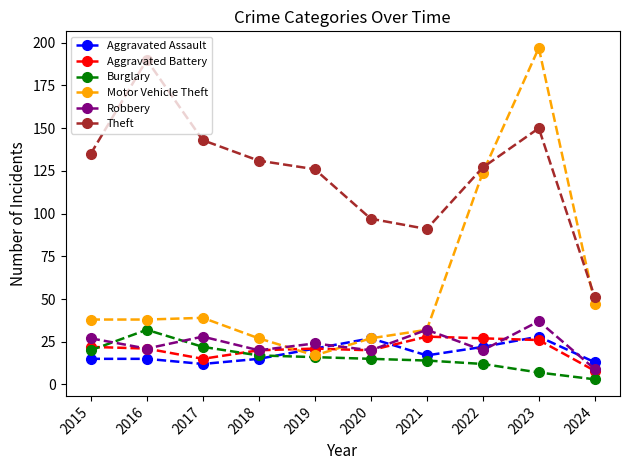

True or false: Aggravated Assault and Motor Vehicle Theft cross at least once.

True